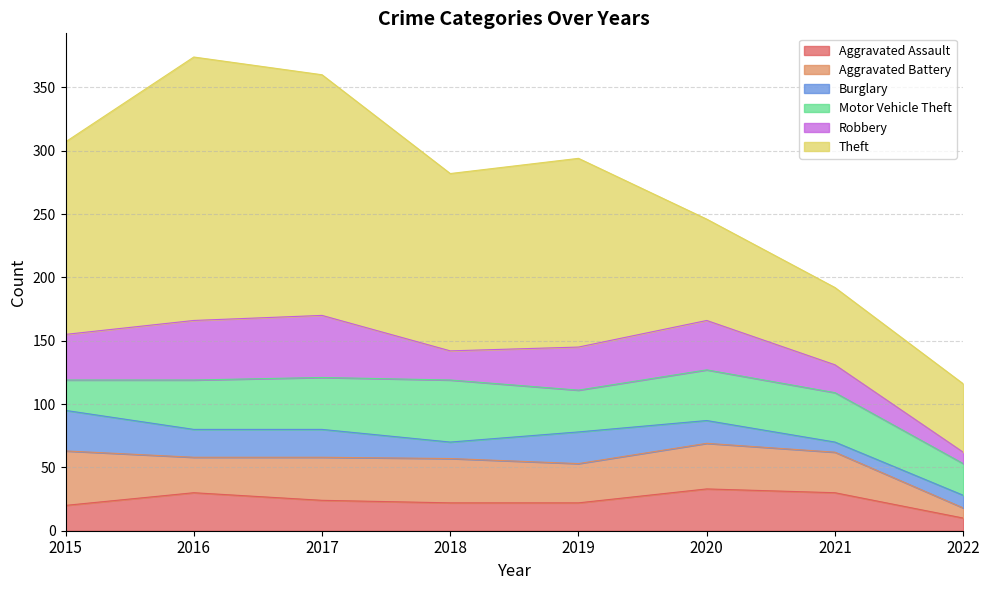

Does the chart have visible grid lines?

Yes